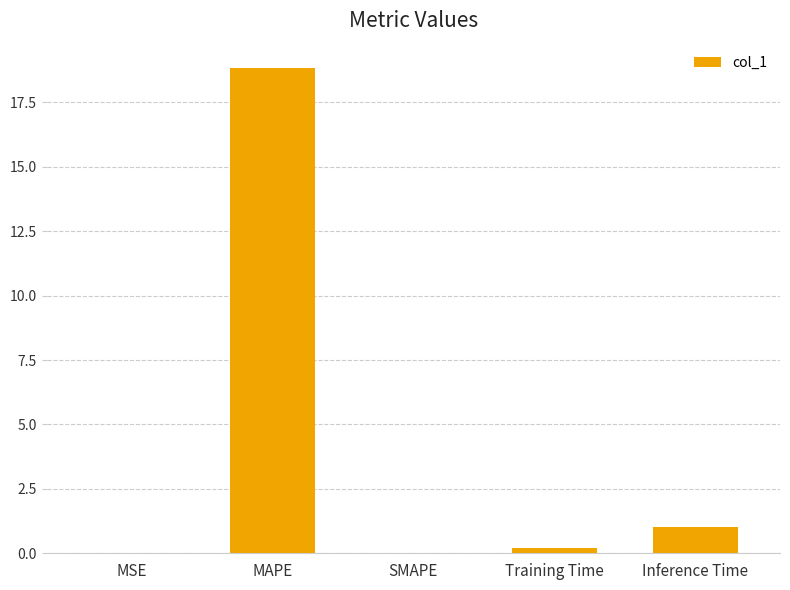

Approximately how many times larger is the value at Inference Time compared to MAPE?

0.1